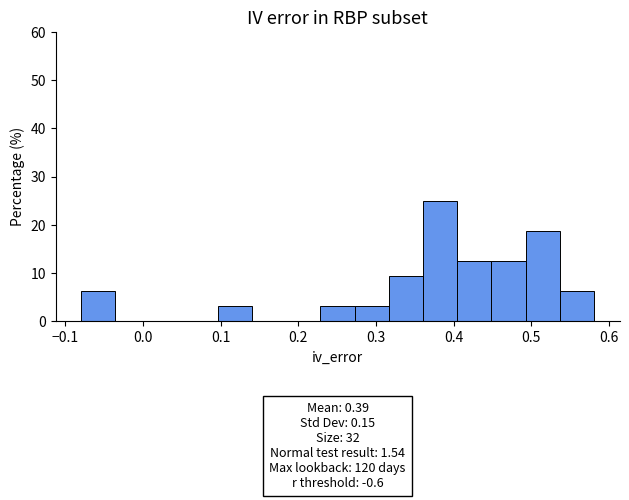

Which range on the x-axis has the tallest bar?

0.36 to 0.40